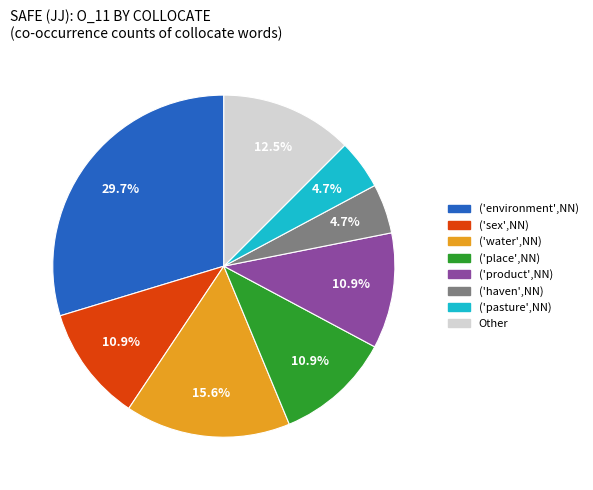

Is there any slice that represents more than half of the pie?

No